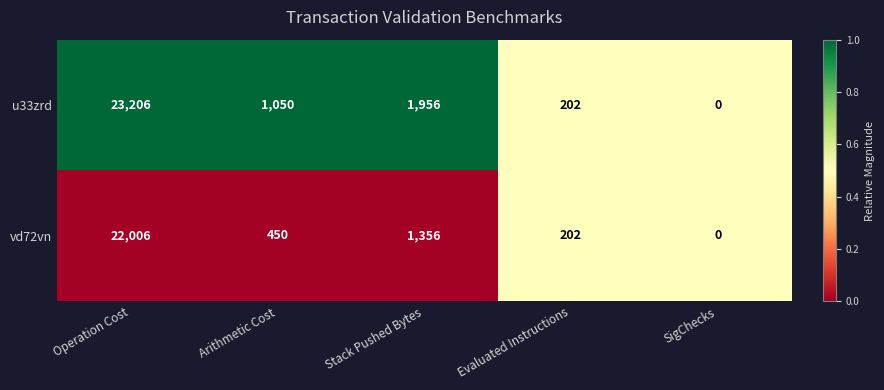

What is the difference between the maximum and minimum values in the vd72vn series?

22006